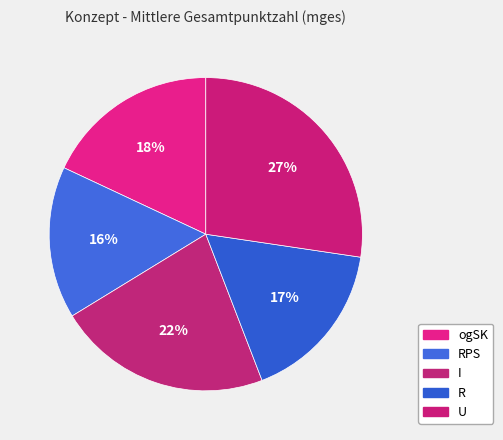

How many segments does this pie chart have?

5